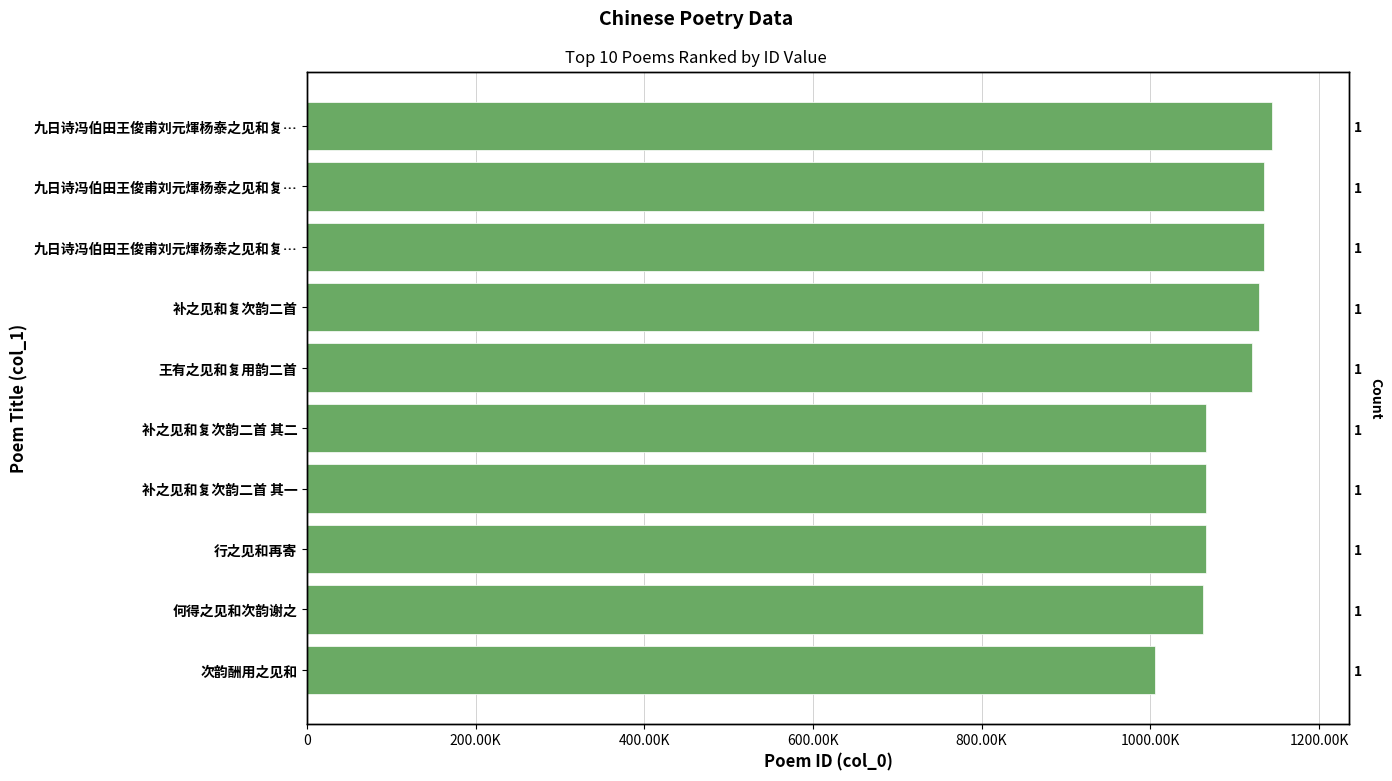

How many bars are there in total?

10